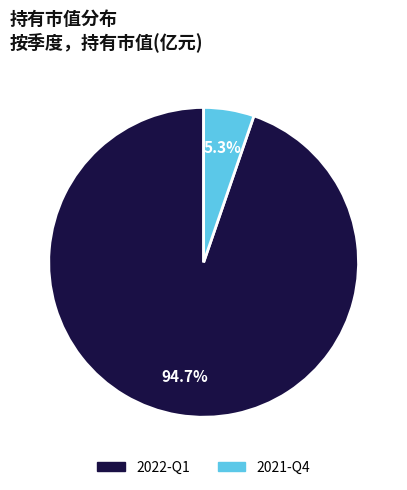

To the nearest percent, what is the average slice percentage?

50%